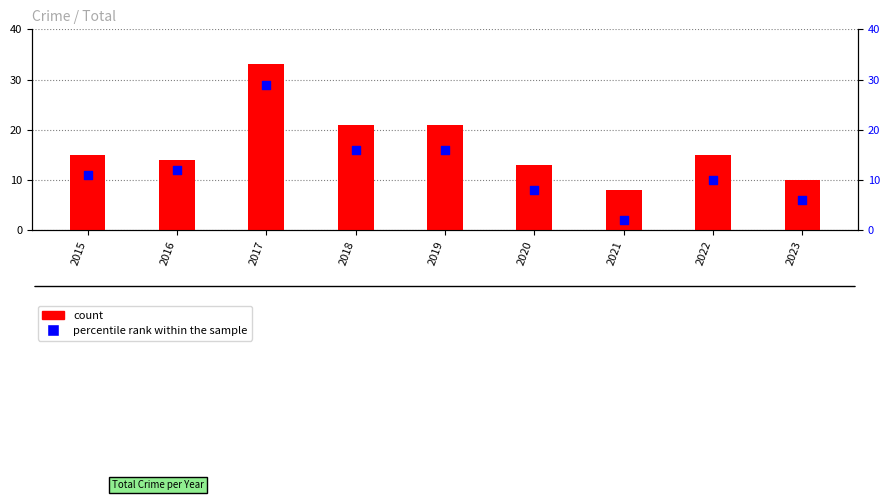

Which series has the widest spread of Y values?

percentile rank within the sample